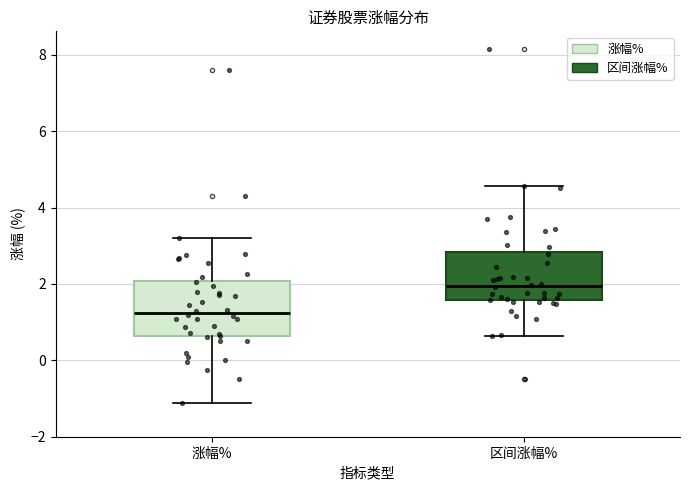

Reading left to right, transcribe this box plot: for each box, give where its median line is, the range the box spans, and where its two whiskers end, as read against the y-axis. The values are not printed on the chart, so give them approximately, as read against the axis.

涨幅%: median 1.2, box 0.6 to 2.0, whiskers -1.2 to 3.2
区间涨幅%: median 2.0, box 1.6 to 2.8, whiskers 0.6 to 4.6